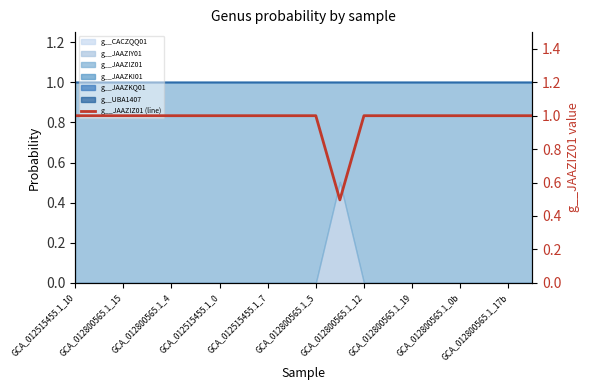

Where is the first local minimum?

11